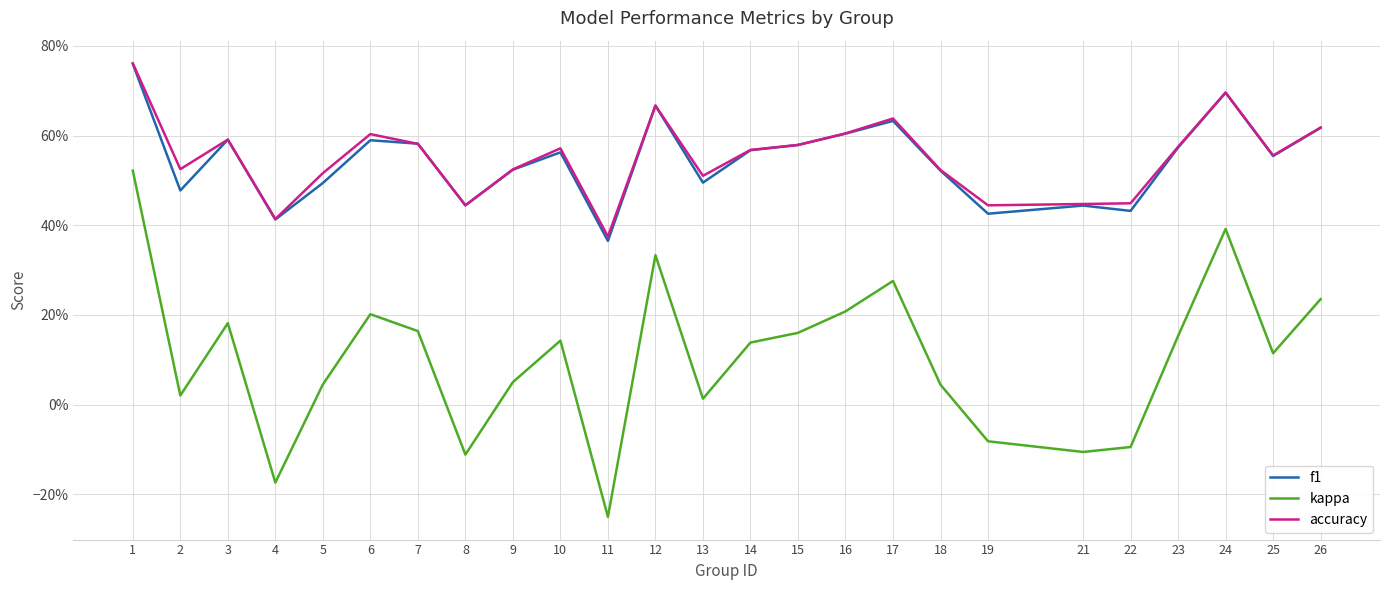

Does the chart display data point markers on the line(s)?

No